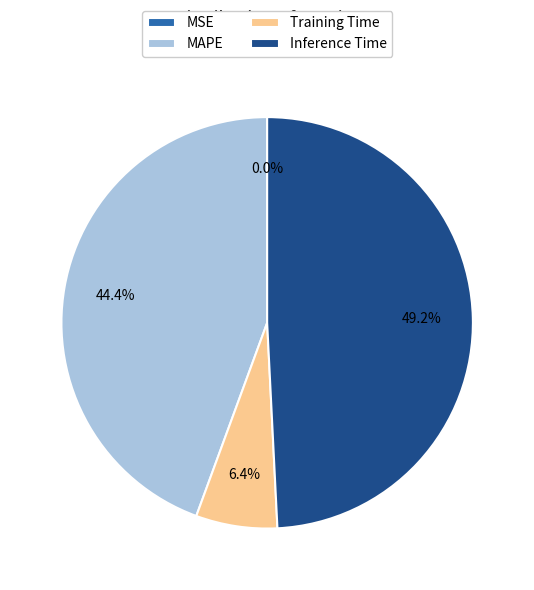

Which category has the biggest portion of the pie?

Inference Time